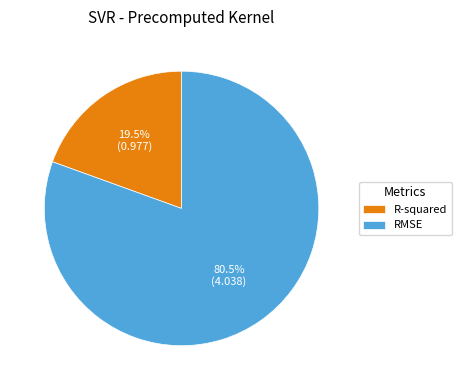

Is there any slice that represents more than half of the pie?

Yes